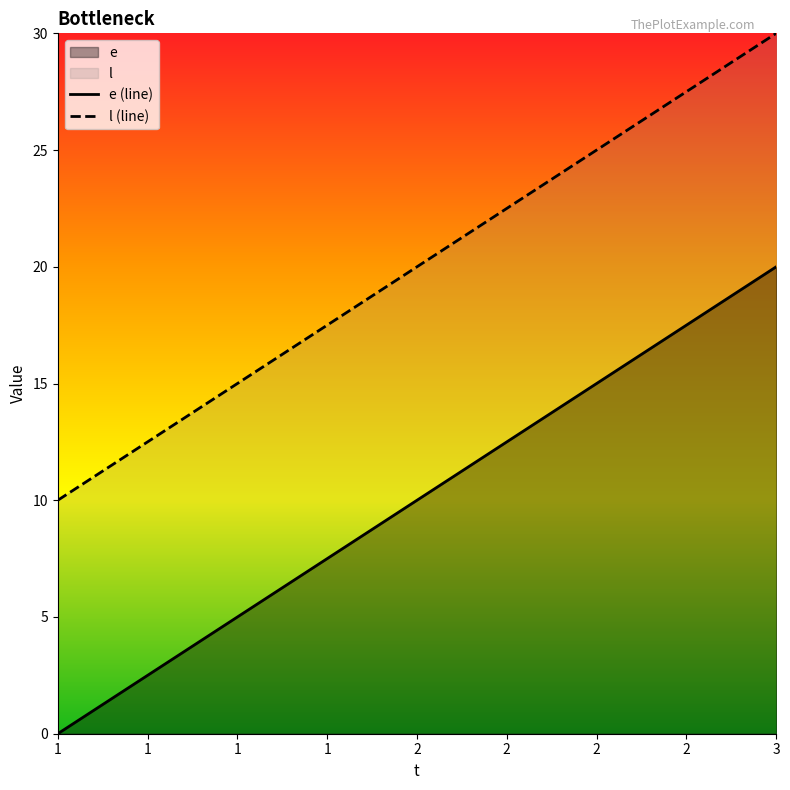

What is the difference between the highest and lowest values at 2?

10